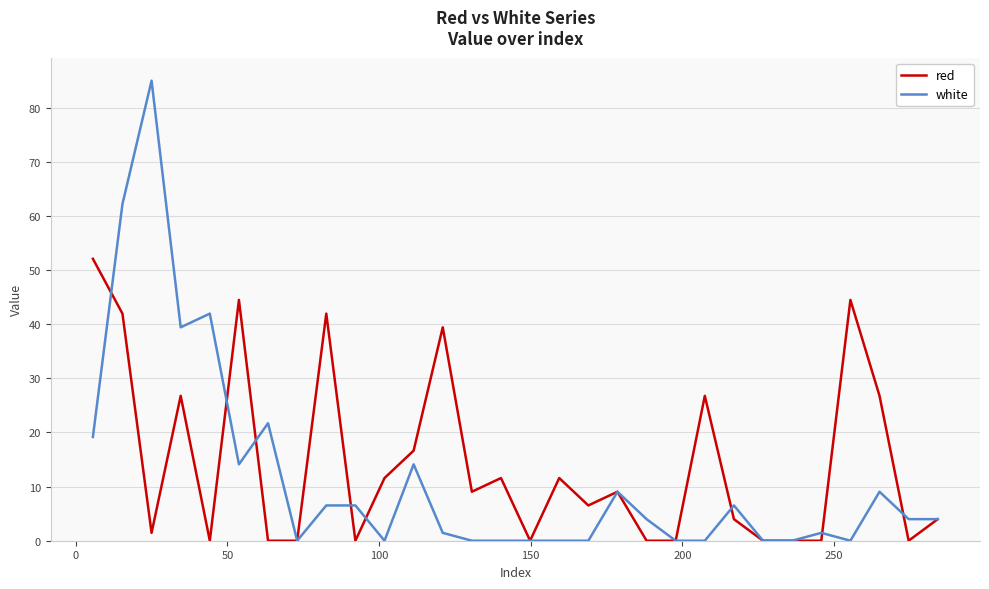

Does the chart have visible grid lines?

Yes